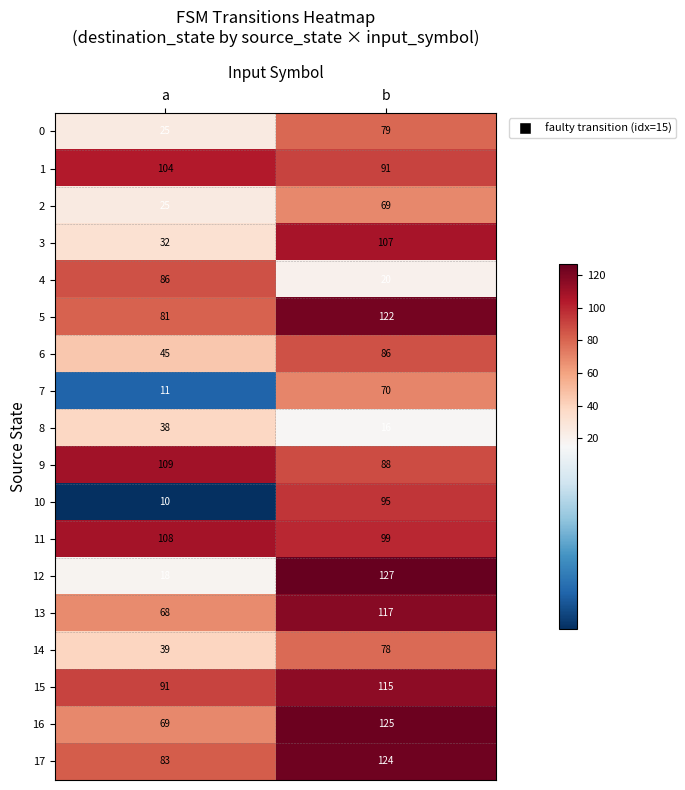

Where is 0 nearest to the value 52?

a